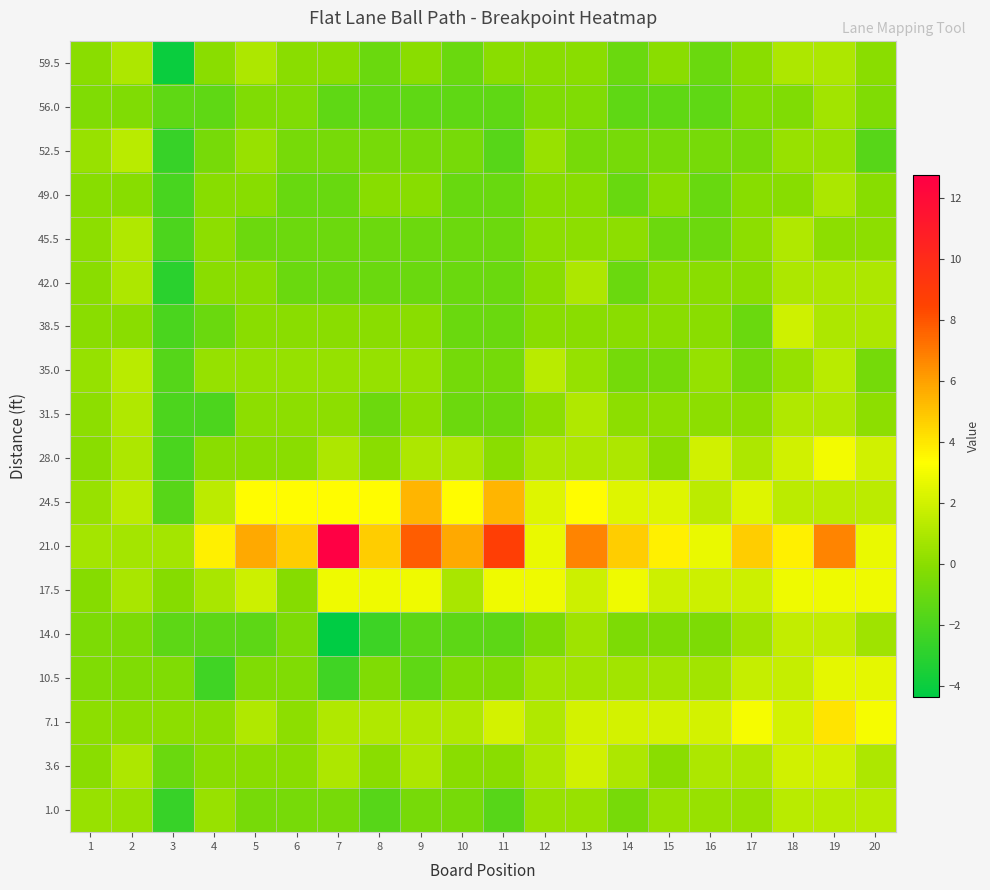

Reading left to right, list all the values displayed in this chart.

59.5: 1=0.0	2=1.0	3=-4.0	4=0.0	5=1.0	6=0.0	7=0.0	8=-1.0	9=0.0	10=-1.0	11=0.0	12=0.0	13=0.0	14=-1.0	15=0.0	16=-1.0	17=0.0	18=1.0	19=1.0	20=0.0
56.0: 1=-0.3	2=-0.3	3=-1.3	4=-1.3	5=-0.3	6=-0.3	7=-1.3	8=-1.3	9=-1.3	10=-1.3	11=-1.3	12=-0.3	13=-0.3	14=-1.3	15=-1.3	16=-1.3	17=-0.3	18=-0.3	19=0.7	20=-0.3
52.5: 1=0.4	2=1.4	3=-2.6	4=-0.6	5=0.4	6=-0.6	7=-0.6	8=-0.6	9=-0.6	10=-0.6	11=-1.6	12=0.4	13=-0.6	14=-0.6	15=-0.6	16=-0.6	17=-0.6	18=0.4	19=0.4	20=-1.6
49.0: 1=-0.0	2=-0.0	3=-2.0	4=-0.0	5=-0.0	6=-1.0	7=-1.0	8=-0.0	9=-0.0	10=-1.0	11=-1.0	12=-0.0	13=-0.0	14=-1.0	15=-0.0	16=-1.0	17=-0.0	18=-0.0	19=1.0	20=-0.0
45.5: 1=0.1	2=1.1	3=-1.9	4=0.1	5=-0.9	6=-0.9	7=-0.9	8=-0.9	9=-0.9	10=-0.9	11=-0.9	12=0.1	13=0.1	14=0.1	15=-0.9	16=-0.9	17=0.1	18=1.1	19=0.1	20=0.1
42.0: 1=0.0	2=1.0	3=-3.0	4=0.0	5=0.0	6=-1.0	7=-1.0	8=-1.0	9=-1.0	10=-1.0	11=-1.0	12=0.0	13=1.0	14=-1.0	15=0.0	16=0.0	17=0.0	18=1.0	19=1.0	20=1.0
38.5: 1=-0.0	2=-0.0	3=-2.0	4=-1.0	5=-0.0	6=-0.0	7=-0.0	8=-0.0	9=-0.0	10=-1.0	11=-1.0	12=-0.0	13=-0.0	14=-0.0	15=-0.0	16=-0.0	17=-1.0	18=2.0	19=1.0	20=1.0
35.0: 1=0.4	2=1.4	3=-1.6	4=0.4	5=0.4	6=0.4	7=0.4	8=0.4	9=0.4	10=-0.6	11=-0.6	12=1.4	13=0.4	14=-0.6	15=-0.6	16=0.4	17=-0.6	18=0.4	19=1.4	20=-0.6
31.5: 1=0.1	2=1.1	3=-1.9	4=-1.9	5=0.1	6=0.1	7=0.1	8=-0.9	9=0.1	10=-0.9	11=-0.9	12=0.1	13=1.1	14=0.1	15=0.1	16=0.1	17=0.1	18=1.1	19=1.1	20=0.1
28.0: 1=0.0	2=1.0	3=-2.0	4=0.0	5=0.0	6=0.0	7=1.0	8=0.0	9=1.0	10=1.0	11=0.0	12=1.0	13=1.0	14=1.0	15=0.0	16=2.0	17=1.0	18=2.0	19=3.0	20=2.0
24.5: 1=0.4	2=1.4	3=-1.6	4=1.4	5=3.4	6=3.4	7=3.4	8=3.4	9=5.4	10=3.4	11=5.4	12=2.4	13=3.4	14=2.4	15=2.4	16=1.4	17=2.4	18=1.4	19=1.4	20=1.4
21.0: 1=0.7	2=0.7	3=0.7	4=3.7	5=5.7	6=4.7	7=12.7	8=4.7	9=7.7	10=5.7	11=8.7	12=2.7	13=6.7	14=4.7	15=3.7	16=2.7	17=4.7	18=3.7	19=6.7	20=2.7
17.5: 1=-0.1	2=0.9	3=-0.1	4=0.9	5=1.9	6=-0.1	7=2.9	8=2.9	9=2.9	10=0.9	11=2.9	12=2.9	13=1.9	14=2.9	15=1.9	16=1.9	17=1.9	18=2.9	19=2.9	20=2.9
14.0: 1=-0.4	2=-0.4	3=-1.4	4=-1.4	5=-1.4	6=-0.4	7=-4.4	8=-2.4	9=-1.4	10=-1.4	11=-1.4	12=-0.4	13=0.6	14=-0.4	15=-0.4	16=-0.4	17=0.6	18=1.6	19=1.6	20=0.6
10.5: 1=-0.3	2=-0.3	3=-0.3	4=-2.3	5=-0.3	6=-0.3	7=-2.3	8=-0.3	9=-1.3	10=-0.3	11=-0.3	12=0.7	13=0.7	14=0.7	15=0.7	16=0.7	17=1.7	18=1.7	19=2.7	20=2.7
7.1: 1=0.1	2=0.1	3=0.1	4=0.1	5=1.1	6=0.1	7=1.1	8=1.1	9=1.1	10=1.1	11=2.1	12=1.1	13=2.1	14=2.1	15=2.1	16=2.1	17=3.1	18=2.1	19=4.1	20=3.1
3.6: 1=0.0	2=1.0	3=-1.0	4=0.0	5=0.0	6=0.0	7=1.0	8=0.0	9=1.0	10=0.0	11=0.0	12=1.0	13=2.0	14=1.0	15=0.0	16=1.0	17=1.0	18=2.0	19=2.0	20=1.0
1.0: 1=0.4	2=0.4	3=-2.6	4=0.4	5=-0.6	6=-0.6	7=-0.6	8=-1.6	9=-0.6	10=-0.6	11=-1.6	12=0.4	13=0.4	14=-0.6	15=0.4	16=0.4	17=0.4	18=1.4	19=1.4	20=1.4